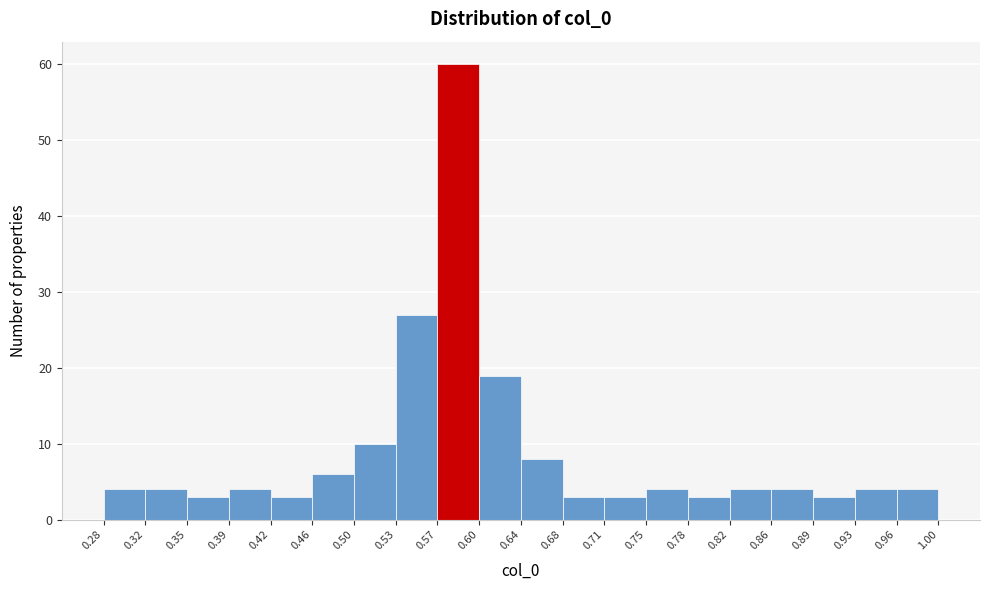

Over which range of the x-axis is the bar tallest?

0.57 to 0.60